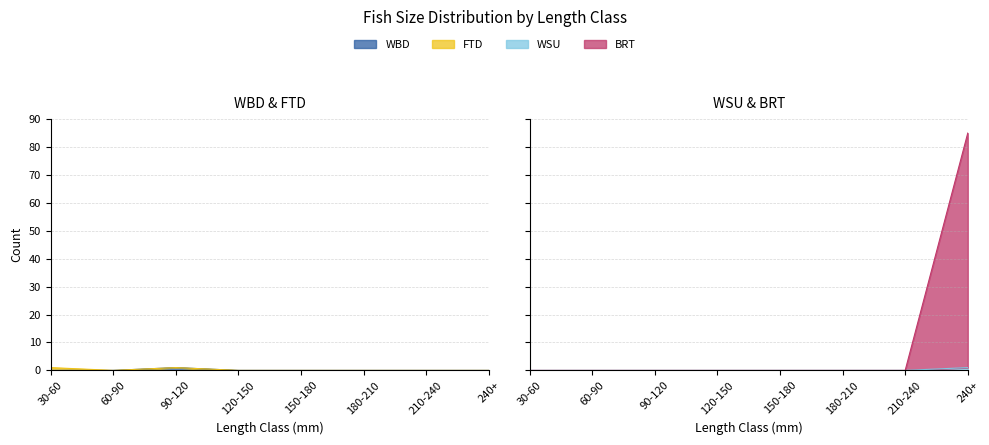

True or false: WSU has a value of 0 at 210-240.

False